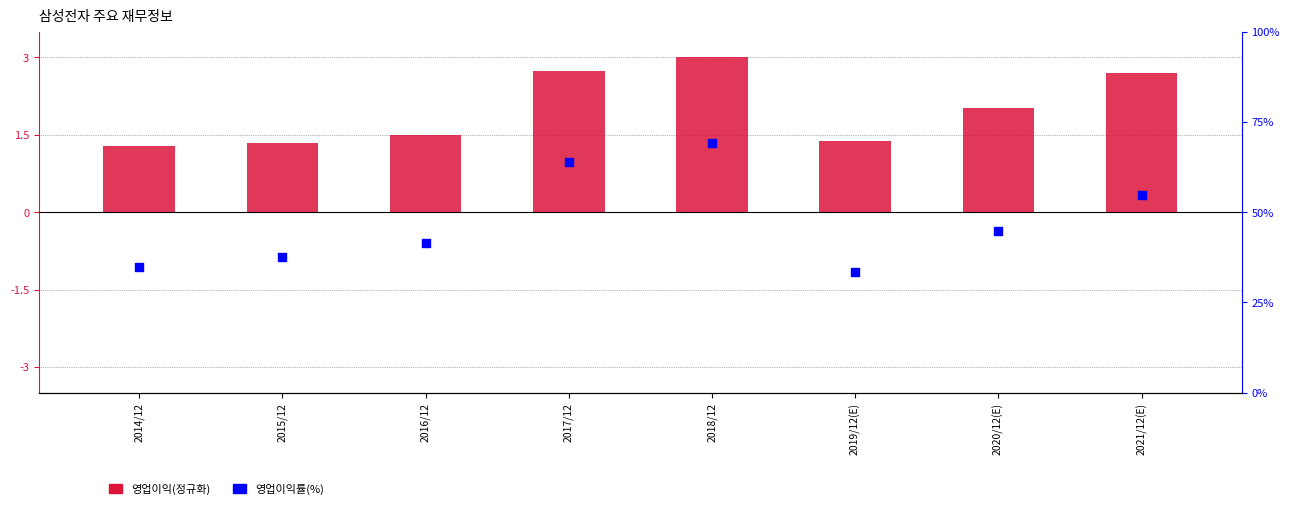

What is the total value across all series at 2016/12?

16.0